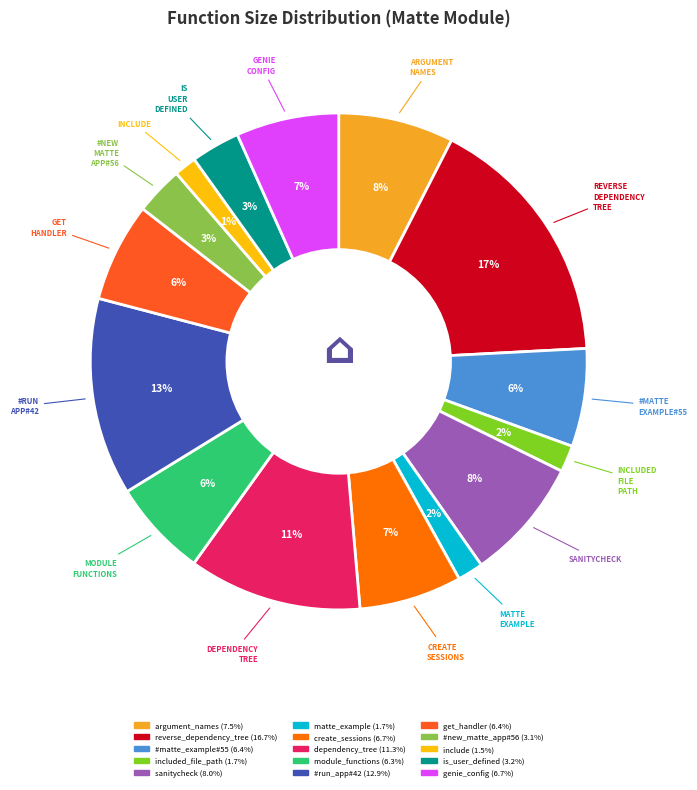

Is there a majority slice in this chart?

No